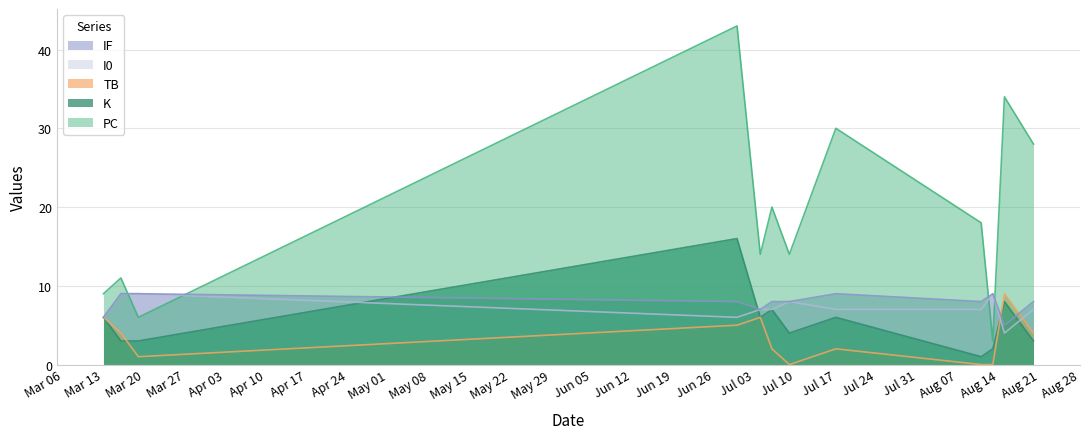

Read the IF value at 2023-08-13.

9